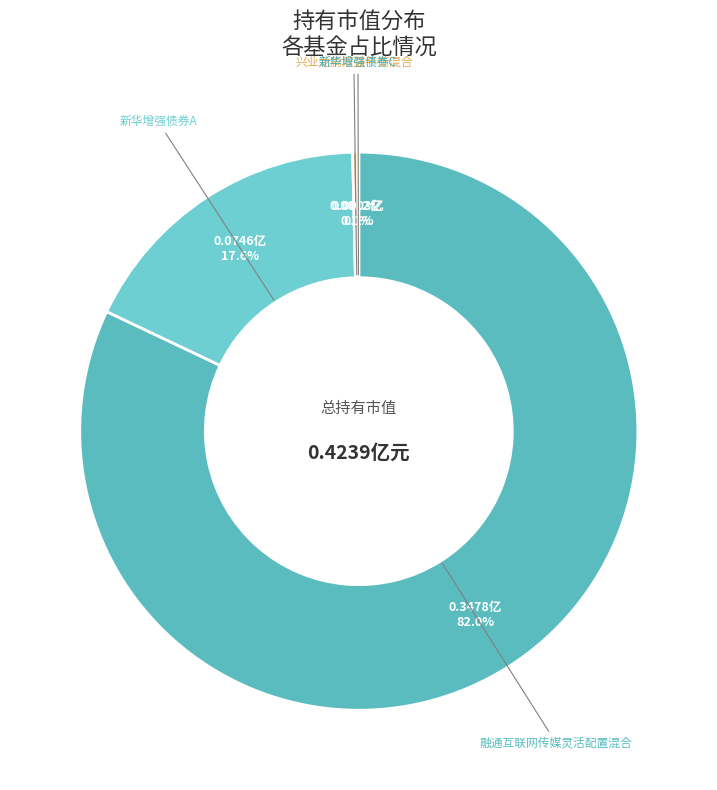

How many segments does this pie chart have?

4